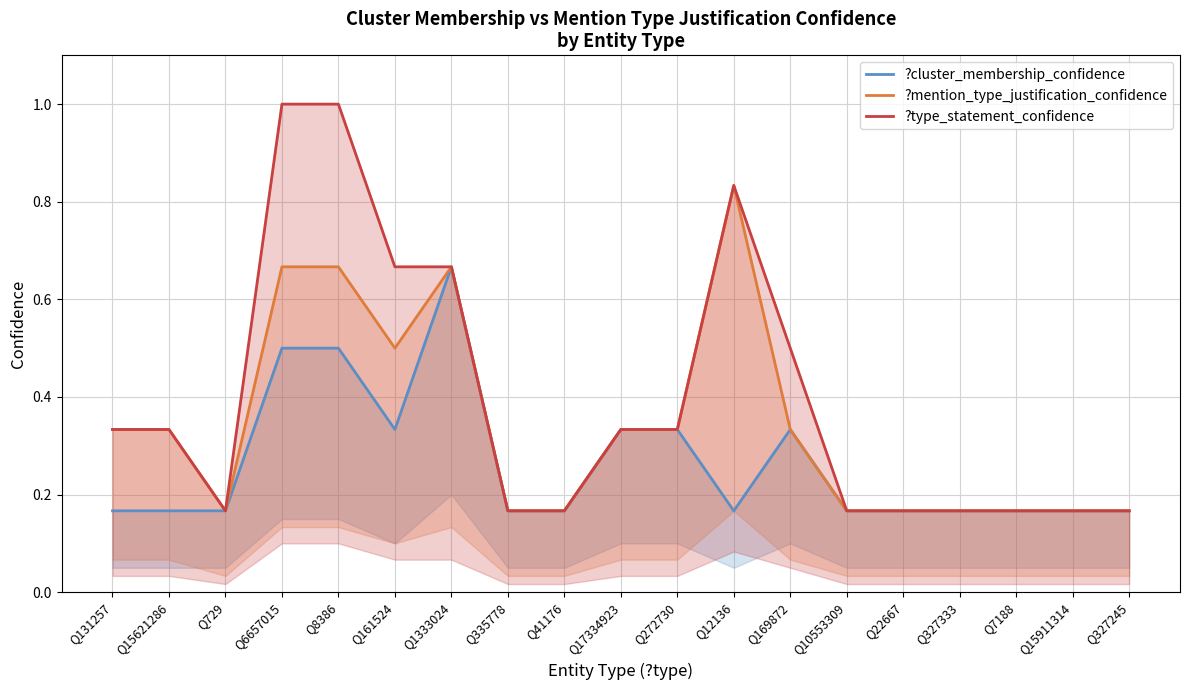

What is the label of the 4th point from the right?

Q327333